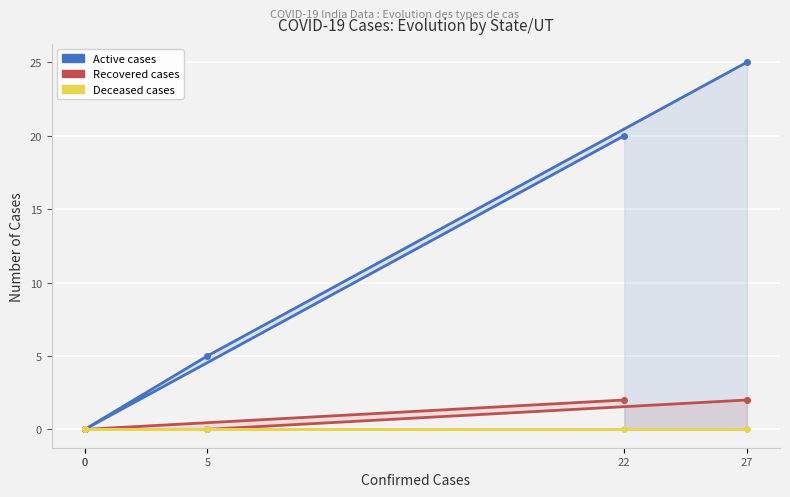

What is the maximum value for actv?

25